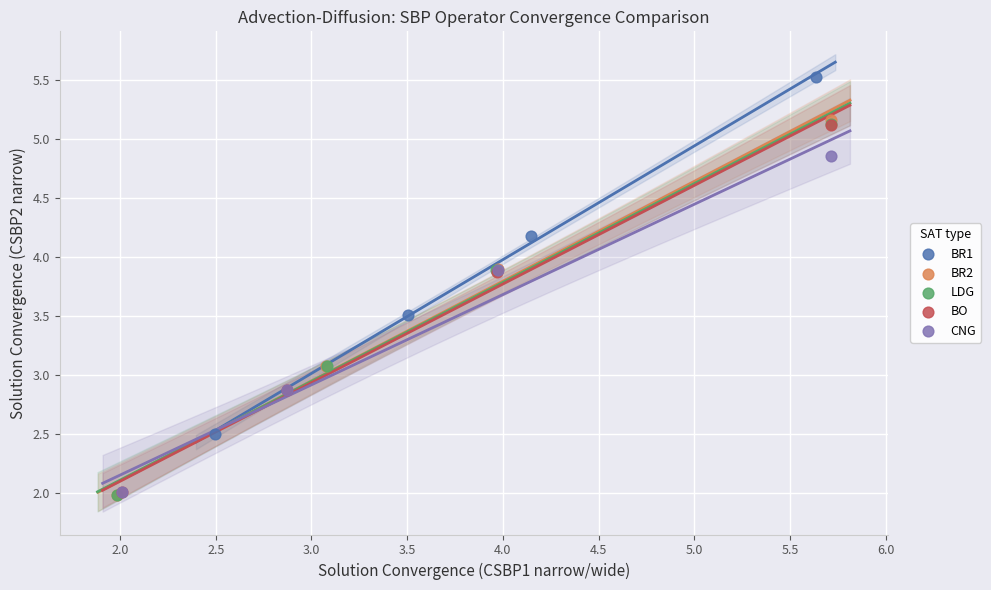

Which series has the widest spread of Y values?

BR2